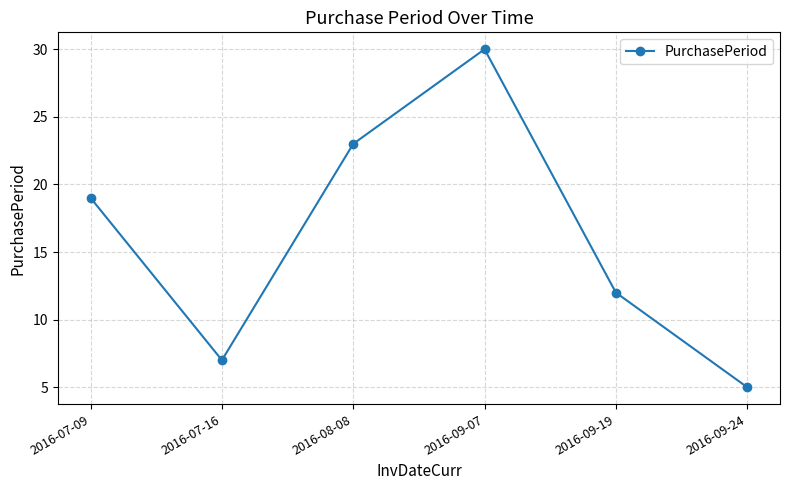

What is the sum of the values at 2016-09-07 and 2016-07-16?

37